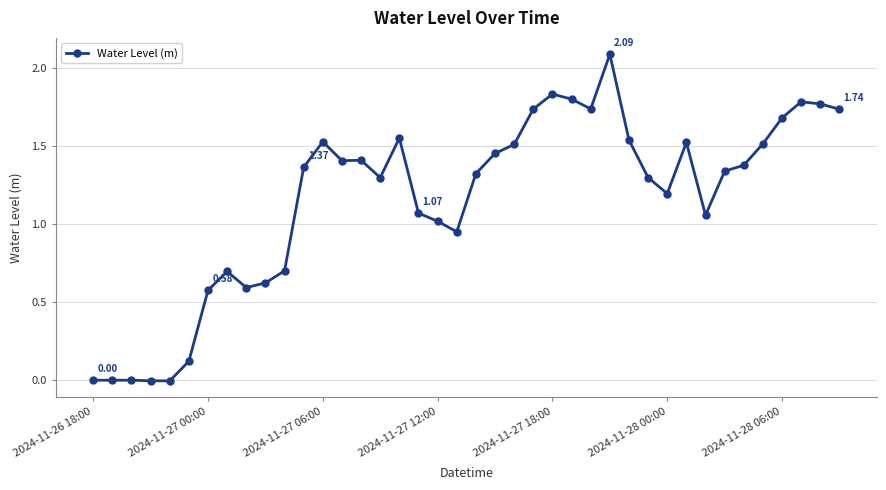

What is the average value?

1.2